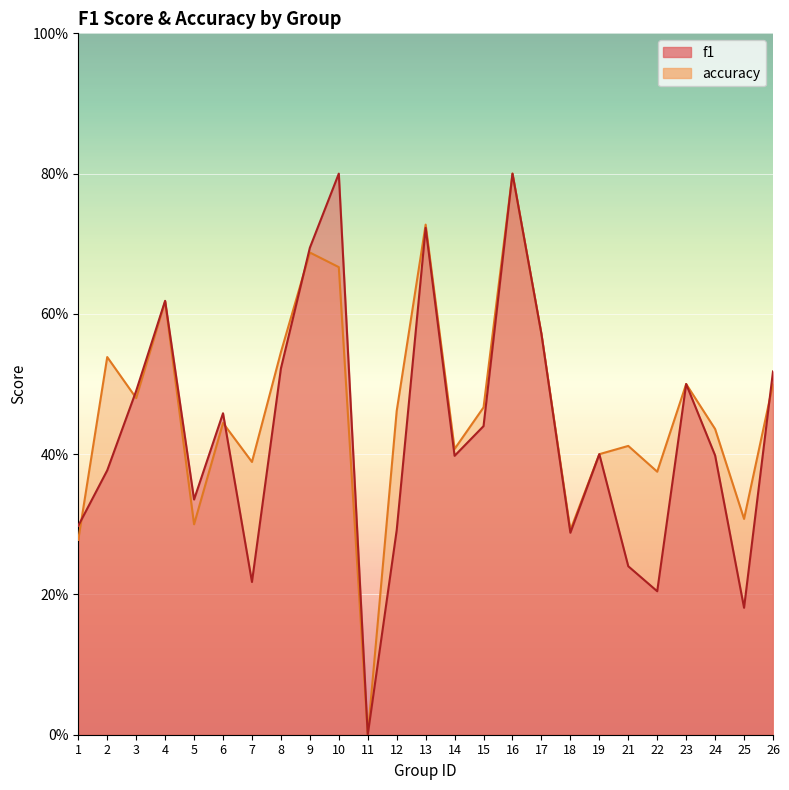

At which label is accuracy closest to 0?

11